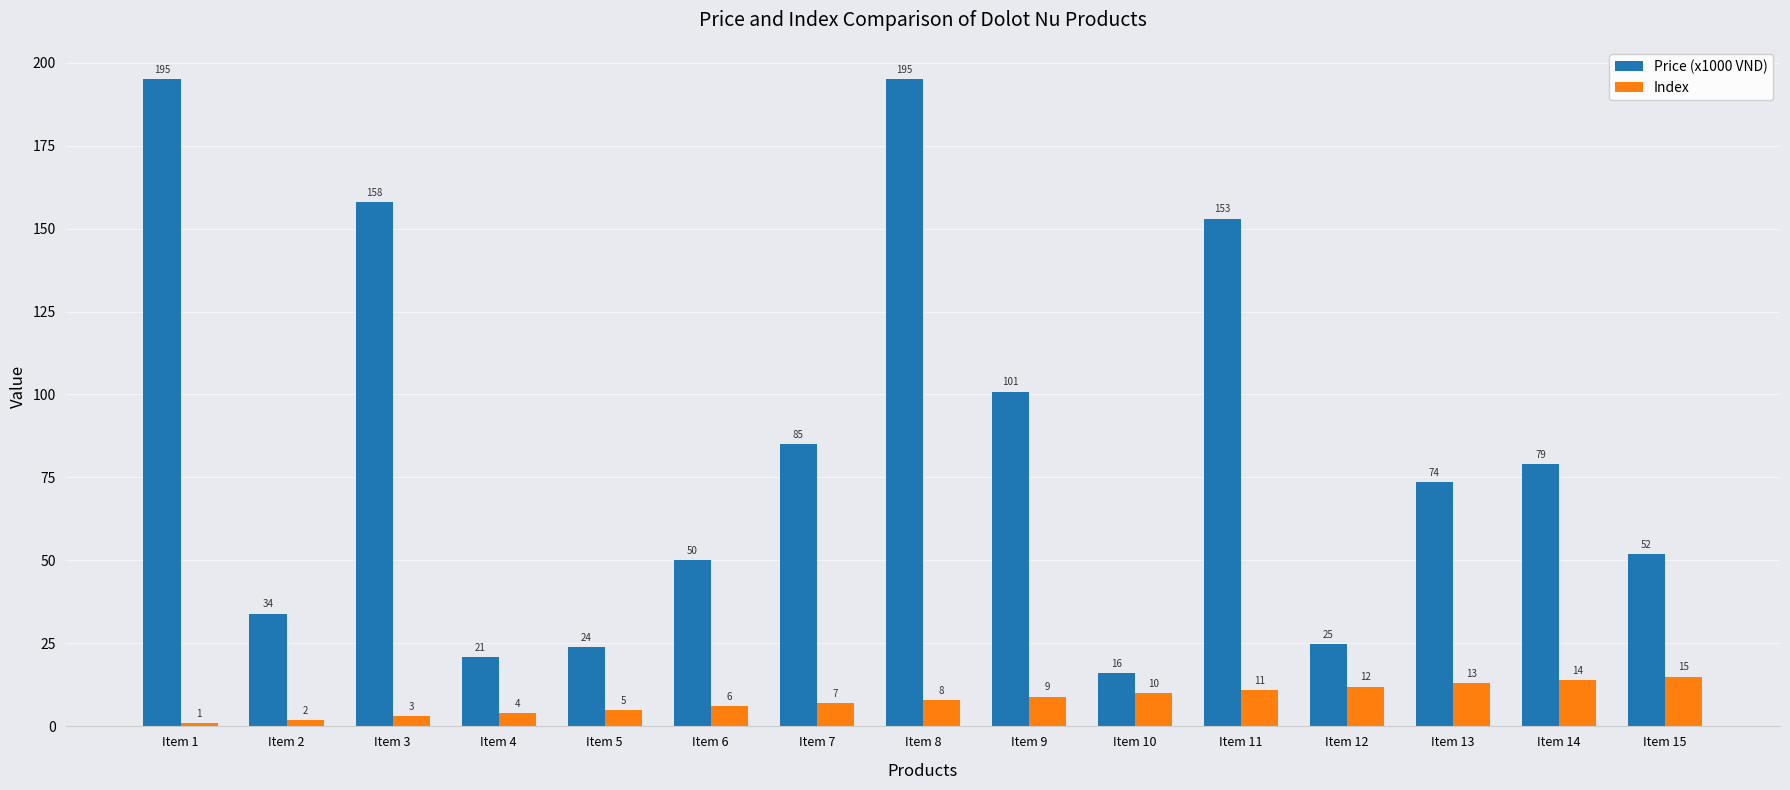

How many data points does each series have?

15